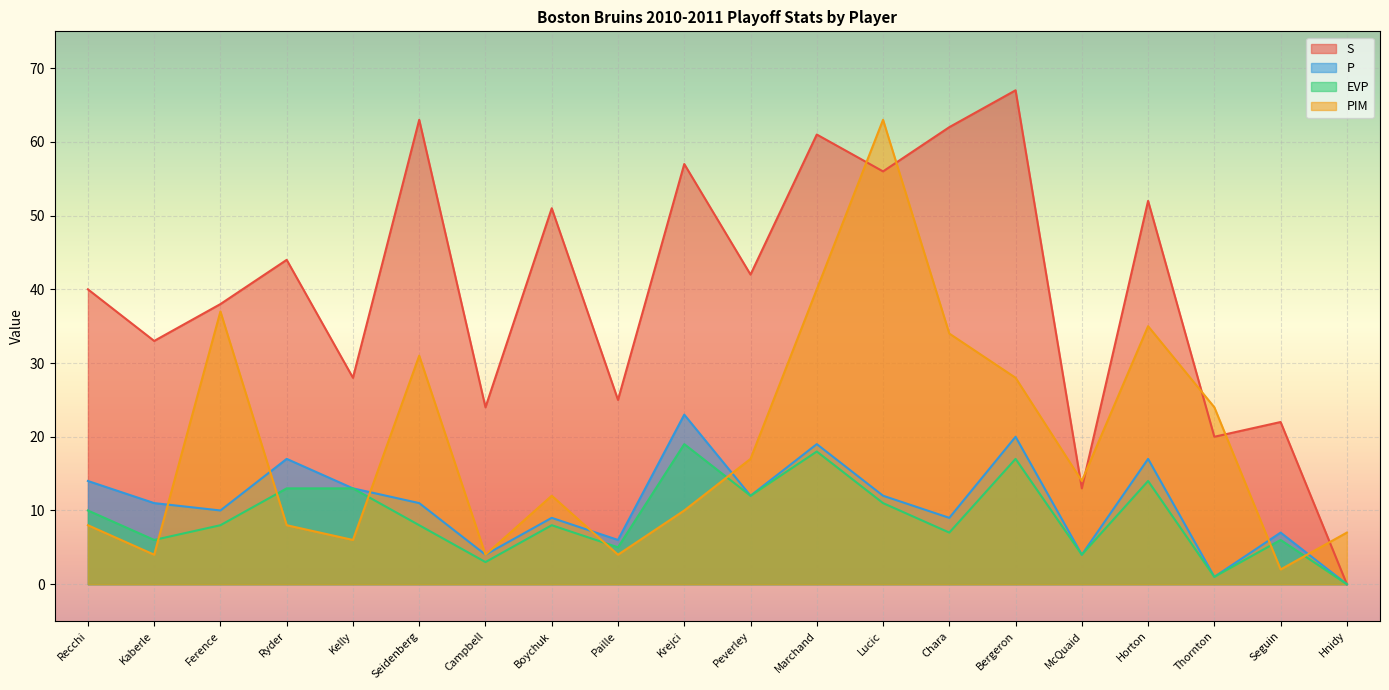

How many lines are shown in the chart?

4